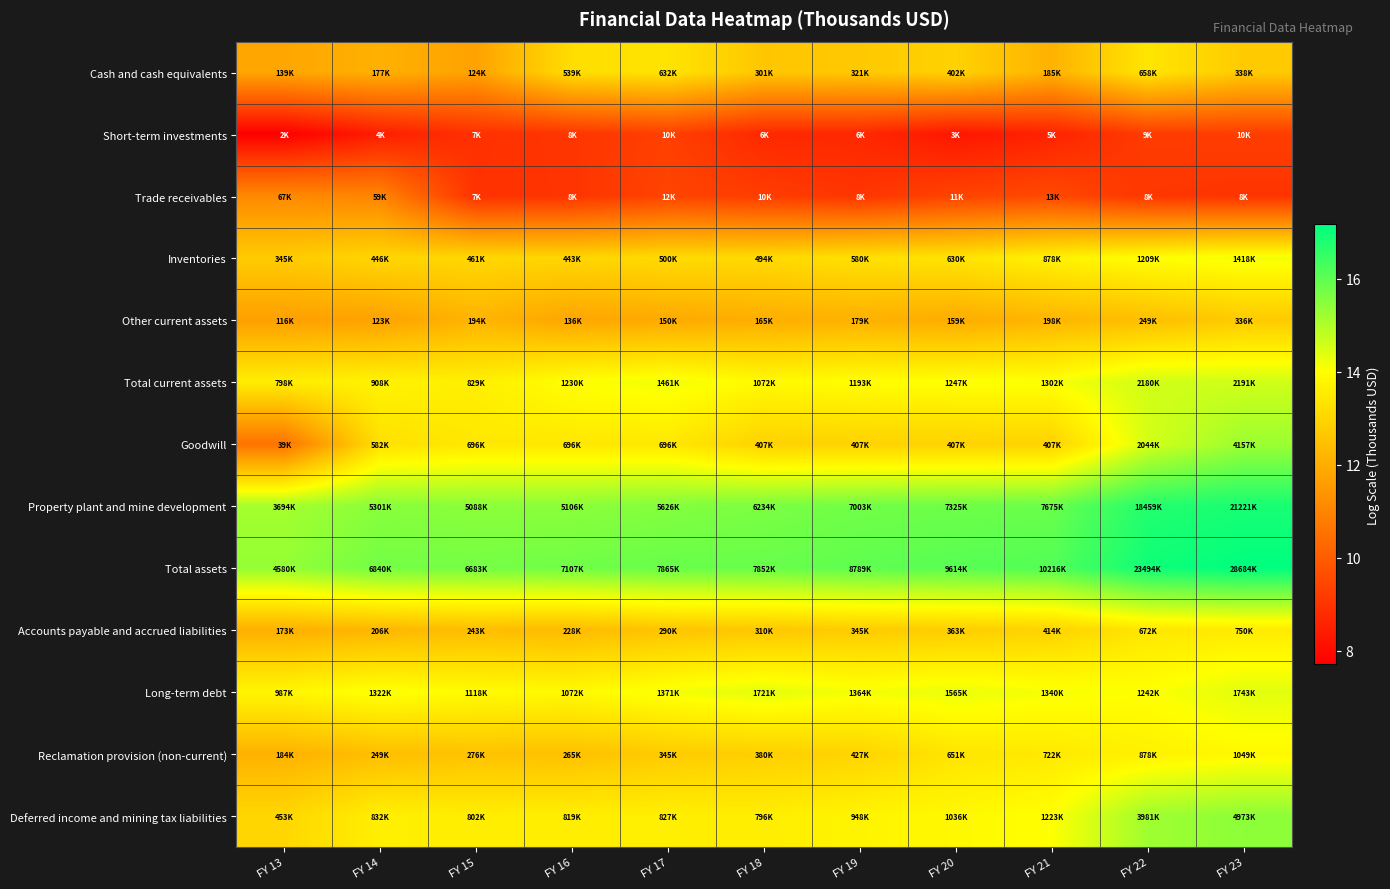

How many categories are shown in the chart?

11